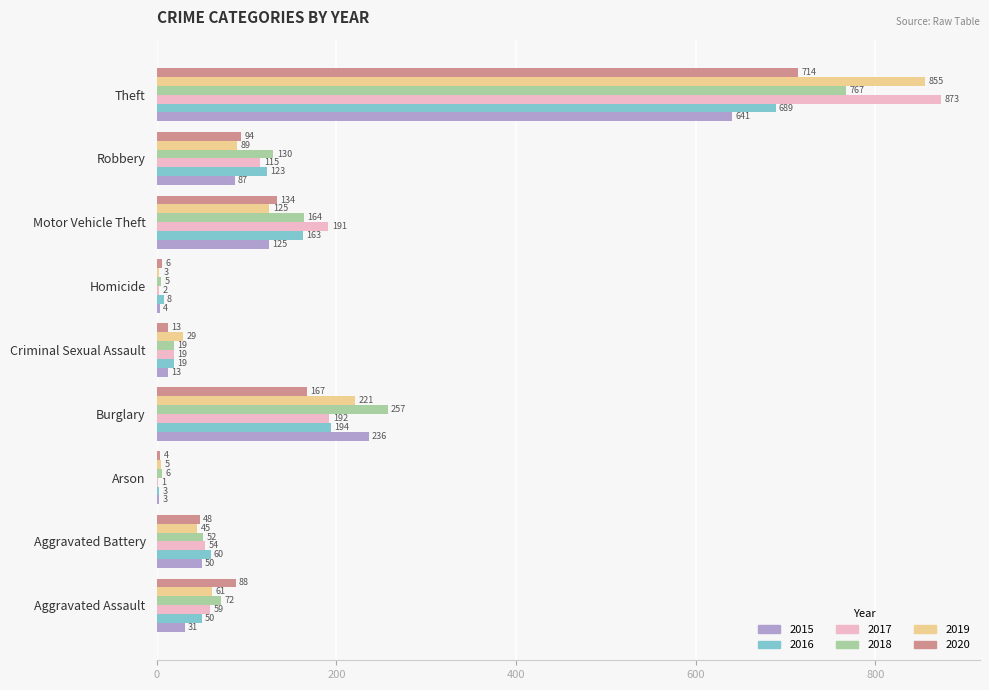

At which category is the sum across all series the highest?

Theft